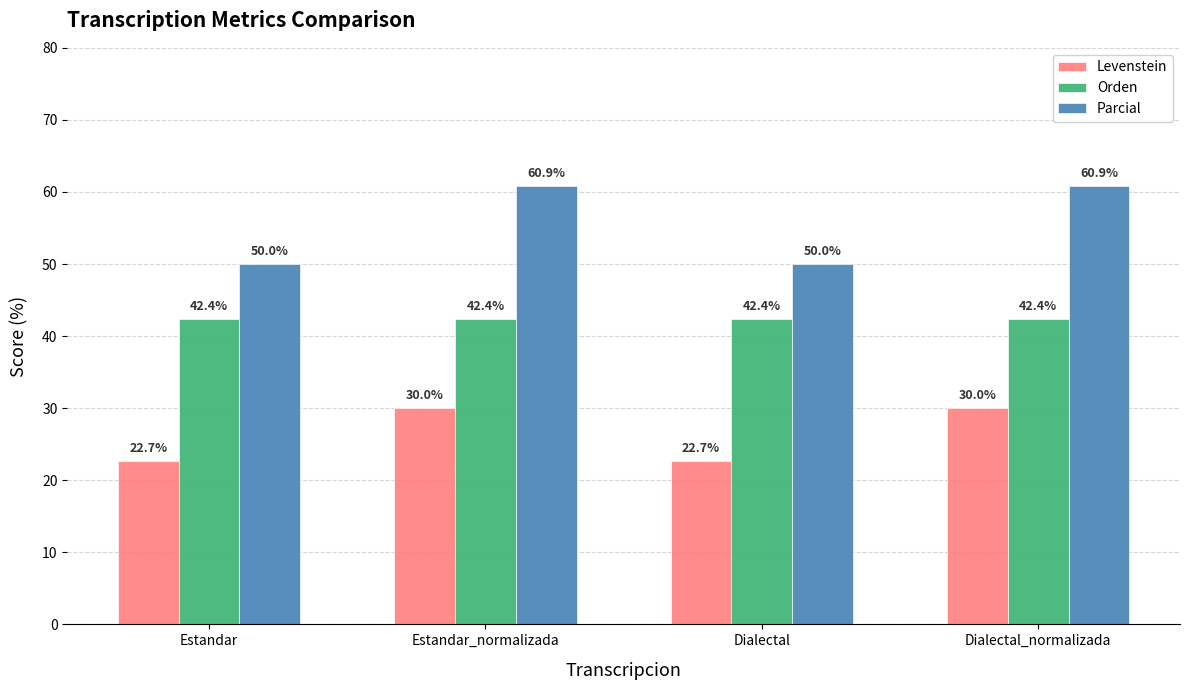

What is the sum of all Levenstein values?

105.5